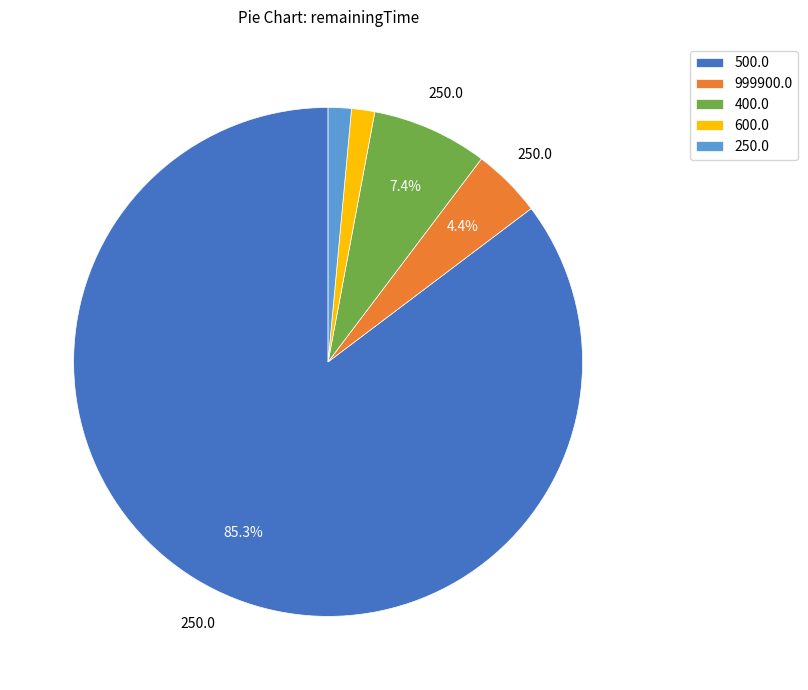

Does 400.0 account for over 50% of the chart?

No